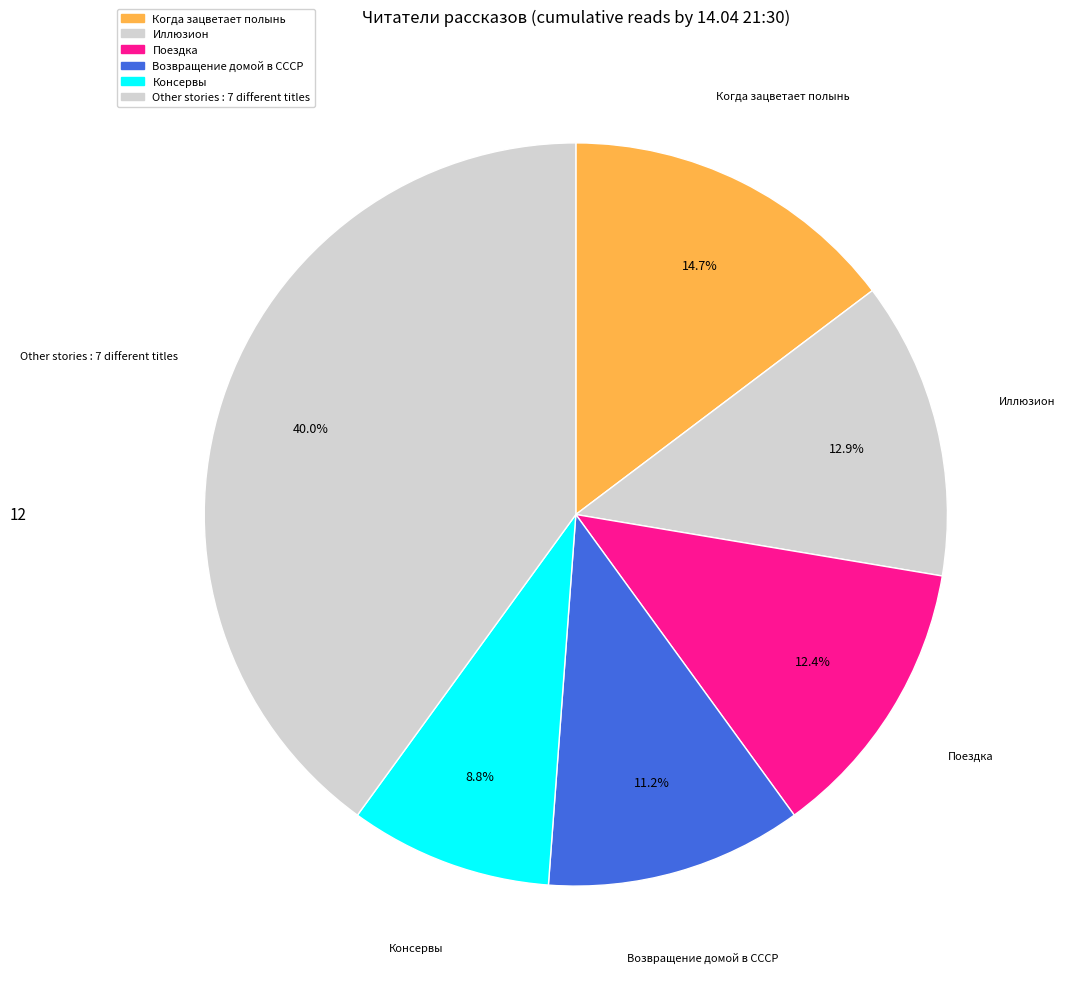

How many segments does this pie chart have?

6